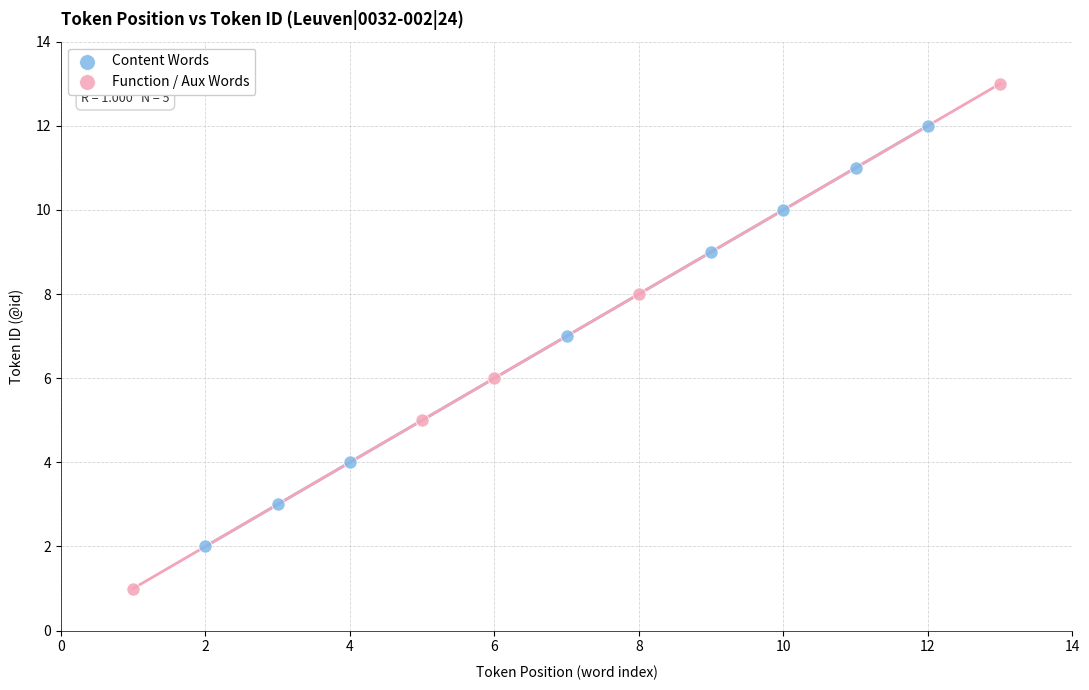

What are all the series names shown in the legend?

Content Words, Function / Aux Words